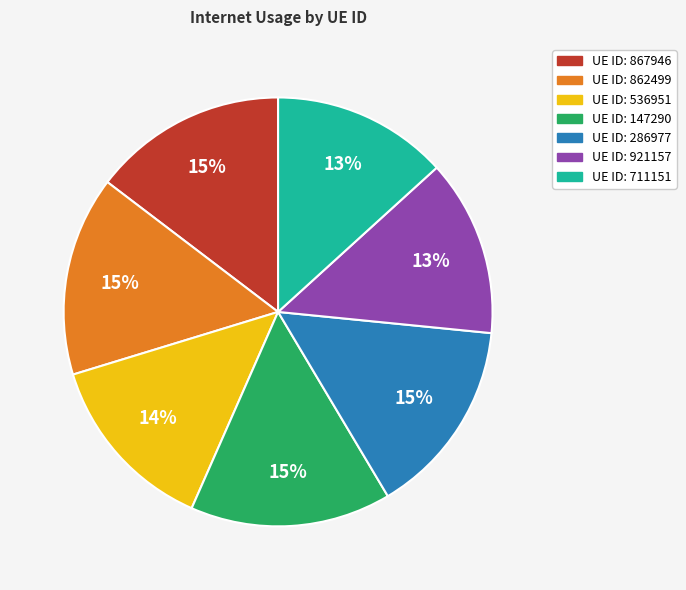

How many slices are in this pie chart?

7